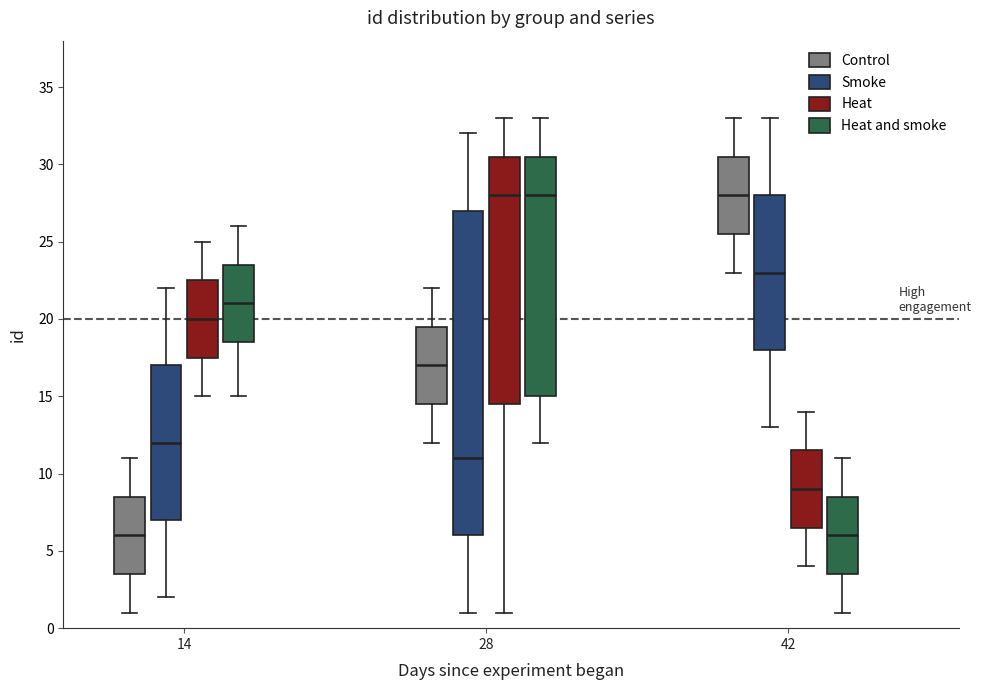

Which box is the tallest, from its lower edge to its upper edge?

28 (Smoke)